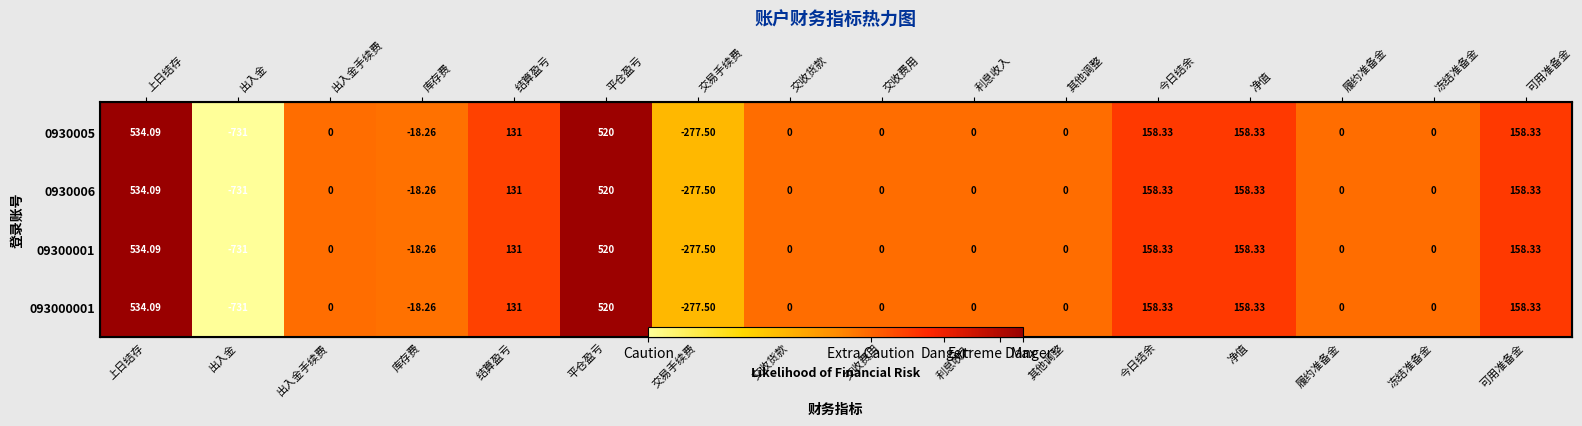

At which category is the sum across all series the highest?

上日结存